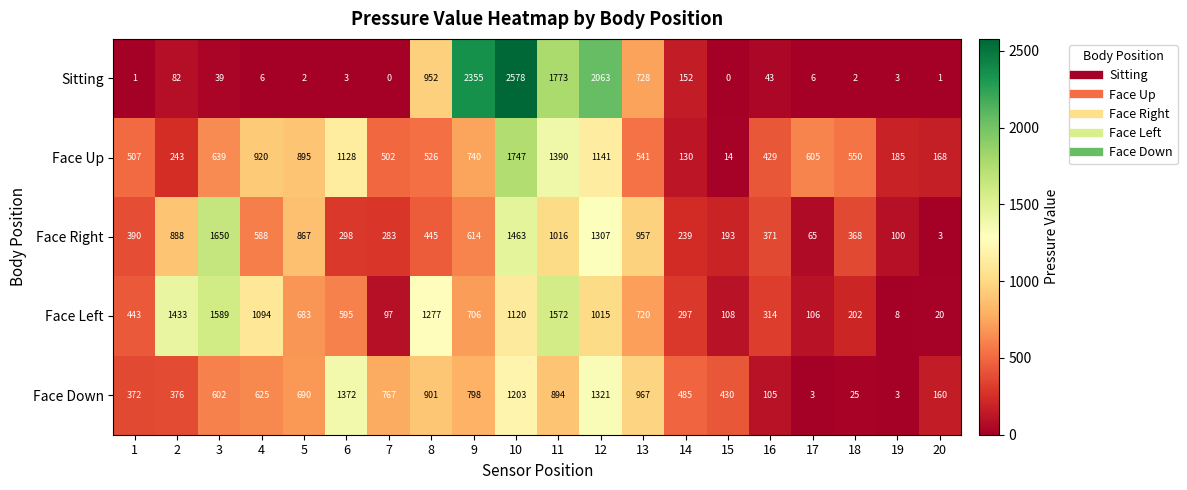

What is the greatest value displayed?

2578